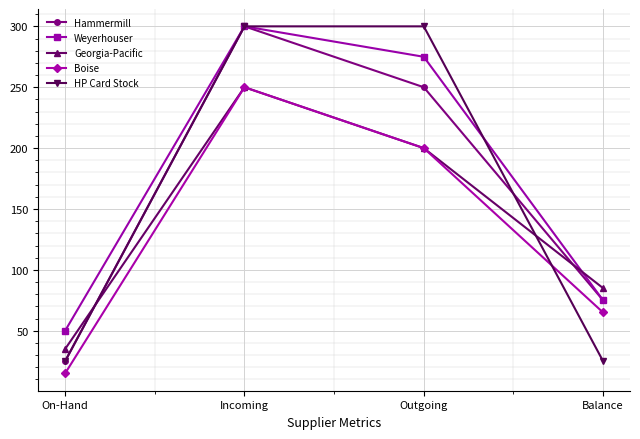

At how many categories does at least one series exceed 137?

2